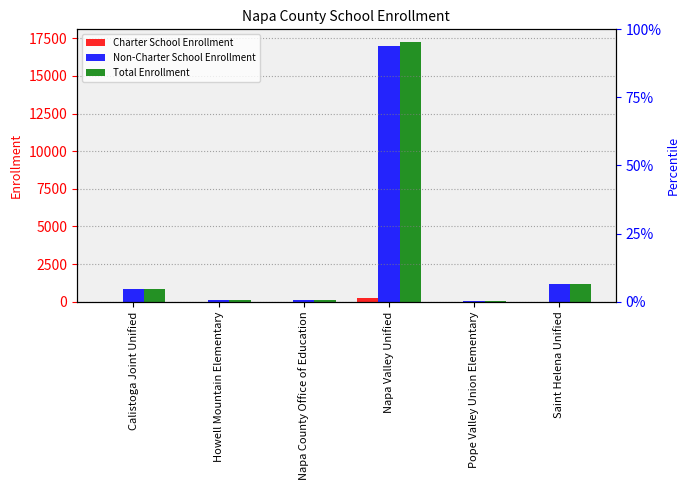

True or false: Charter School Enrollment has a value of 169 at Howell Mountain Elementary.

False